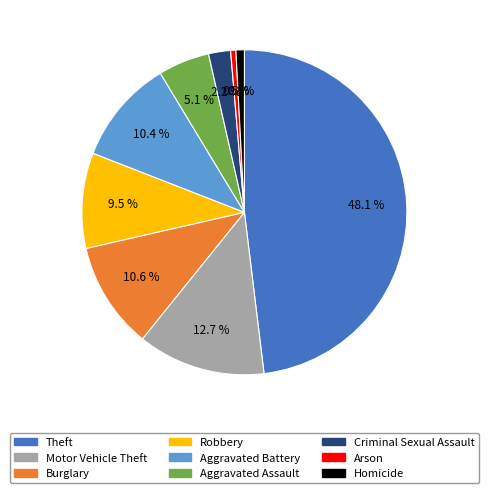

Approximately how many times larger is the value at Motor Vehicle Theft compared to Aggravated Assault?

2.5